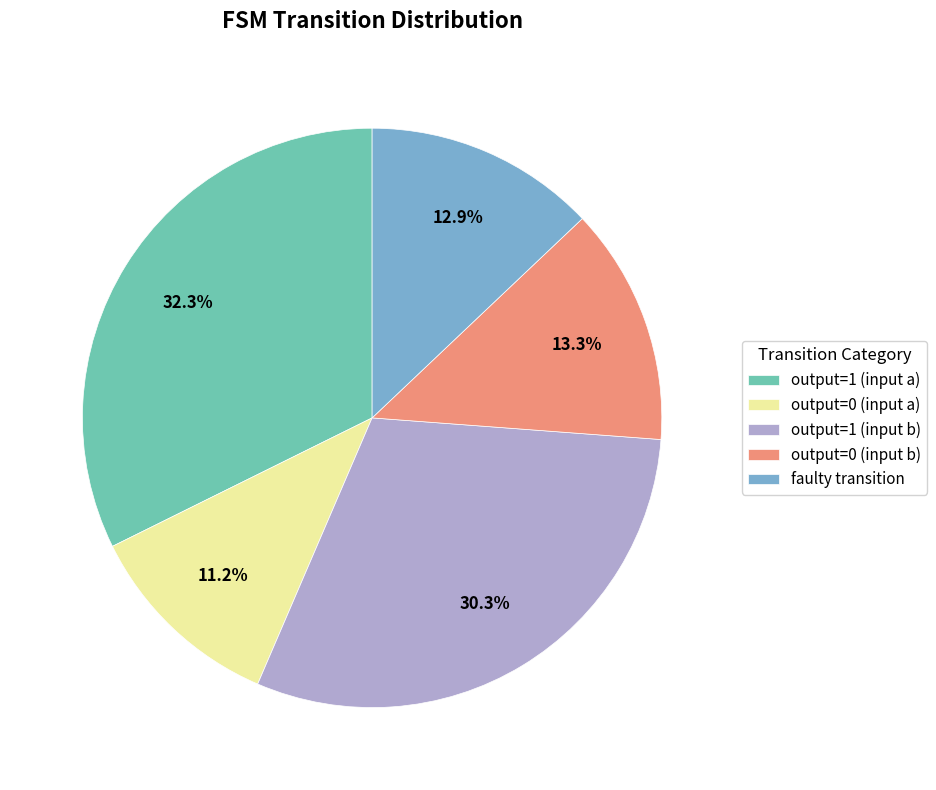

How many slices are in this pie chart?

5